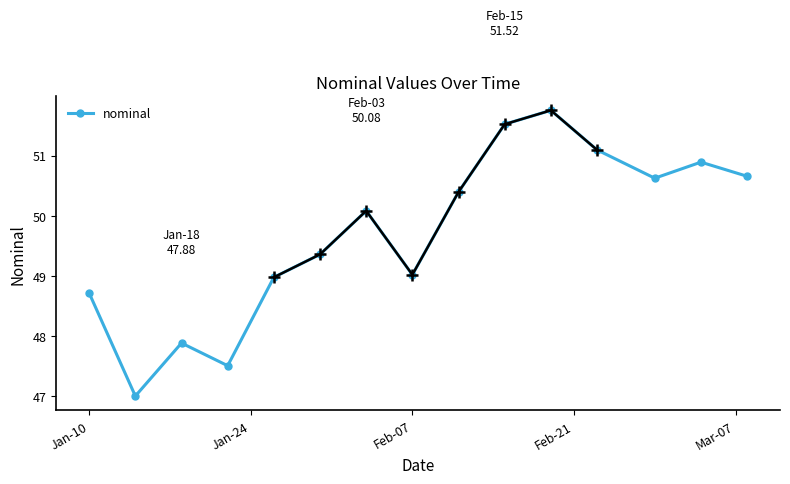

What is the highest value of the nominal series?

51.8